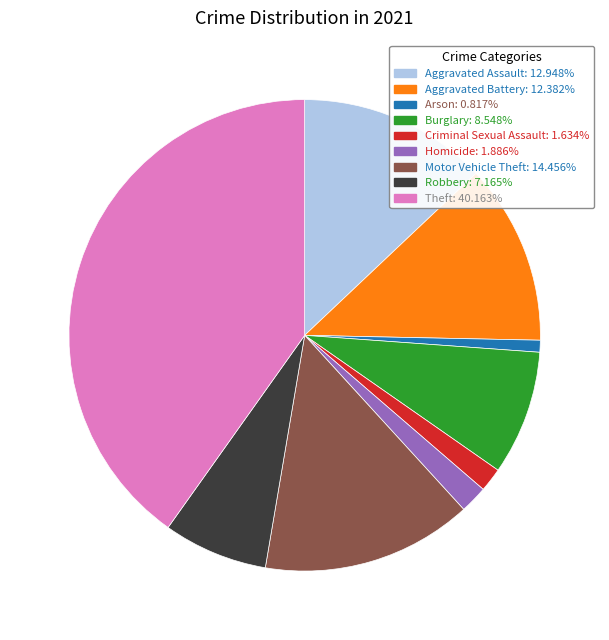

What is the ratio of the value at Burglary to the value at Motor Vehicle Theft?

0.6